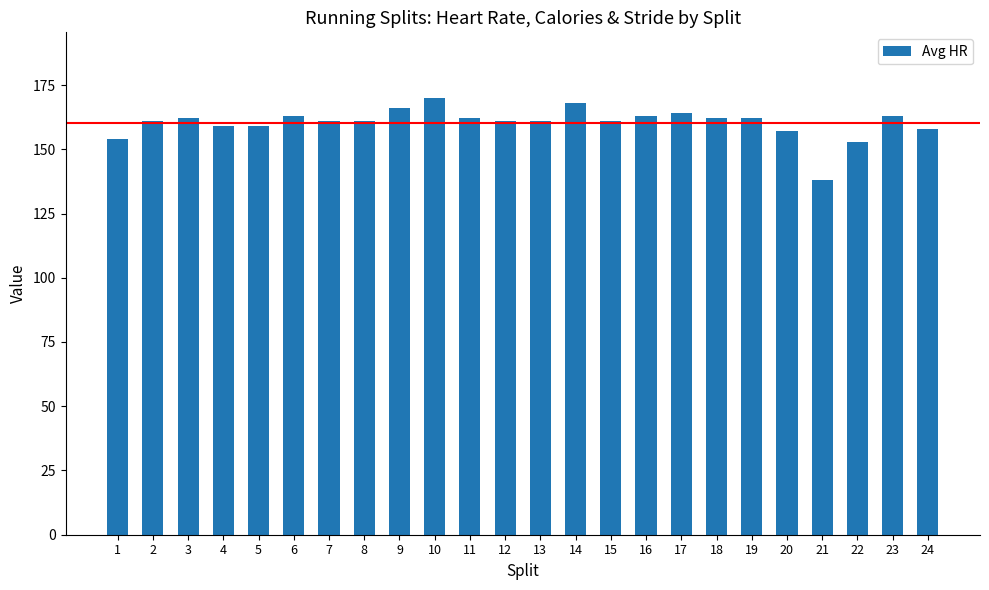

At which category does the chart reach its minimum across all series?

21